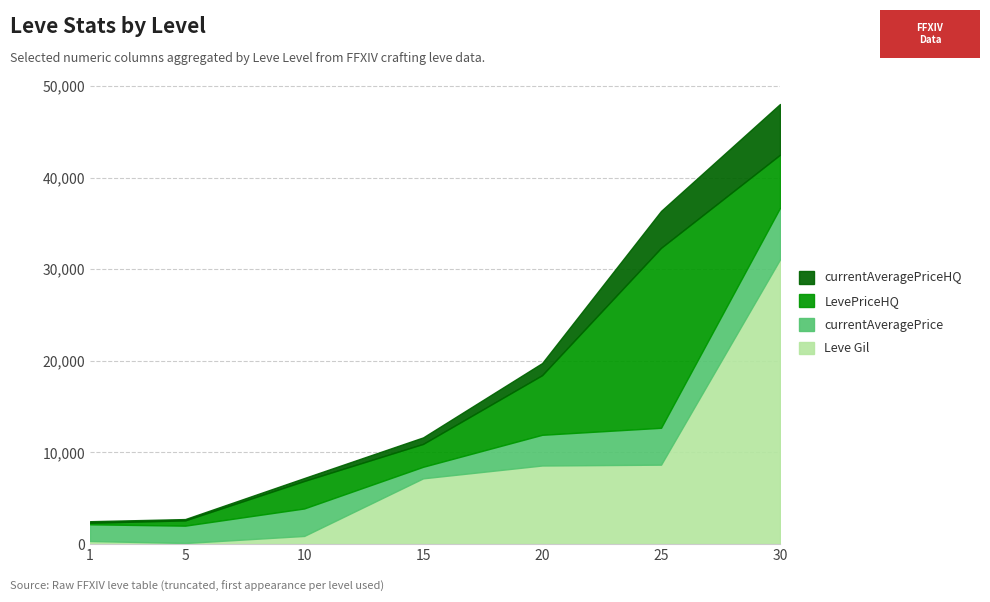

Count the number of categories in the chart.

7